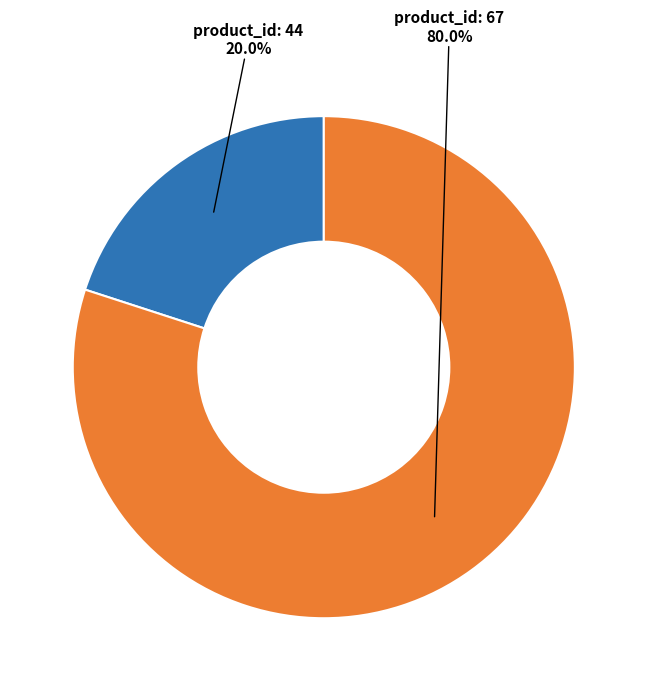

Is there a majority slice in this chart?

Yes